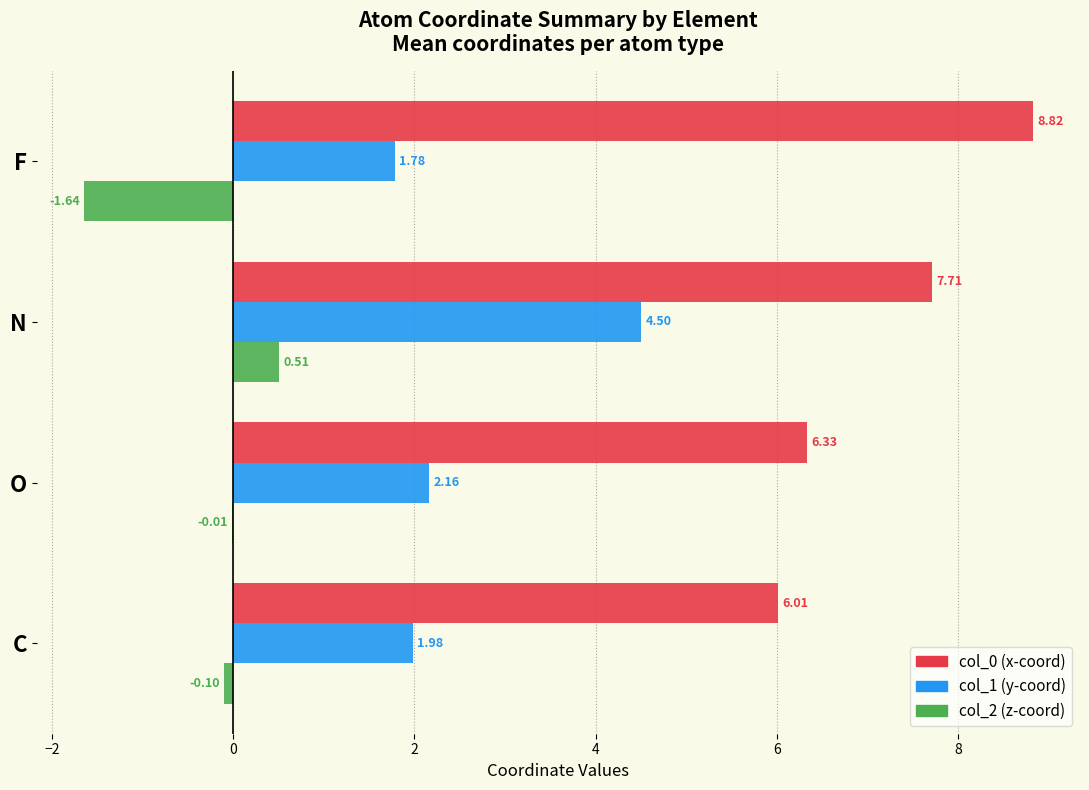

At which category does the chart reach its peak across all series?

F